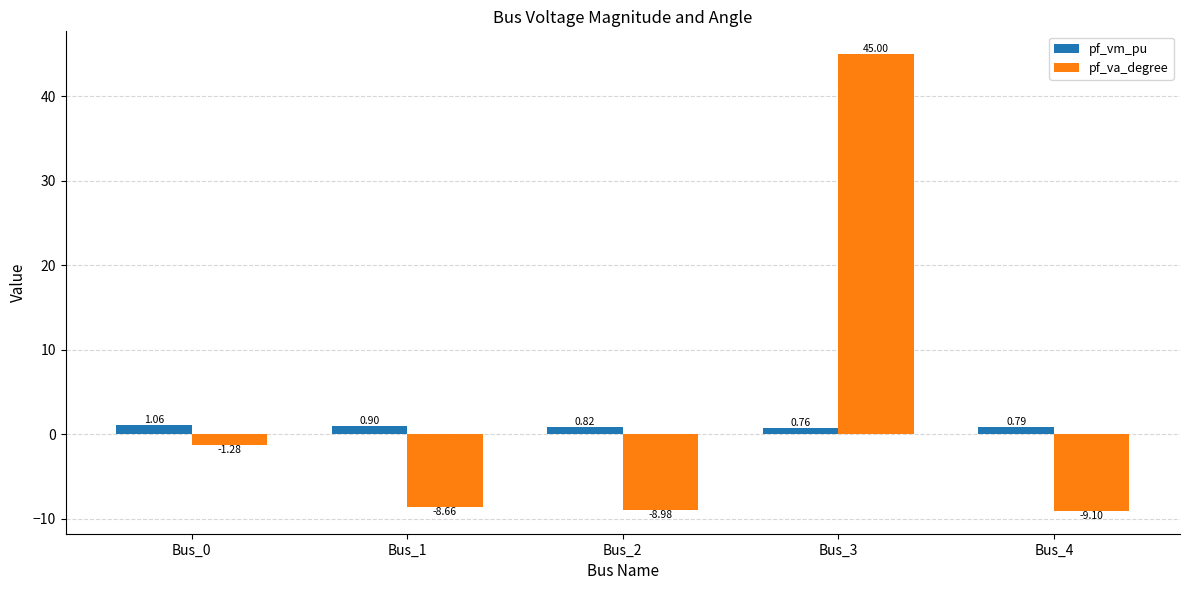

Is the value of pf_va_degree at Bus_3 greater than the value of pf_vm_pu at Bus_4?

Yes